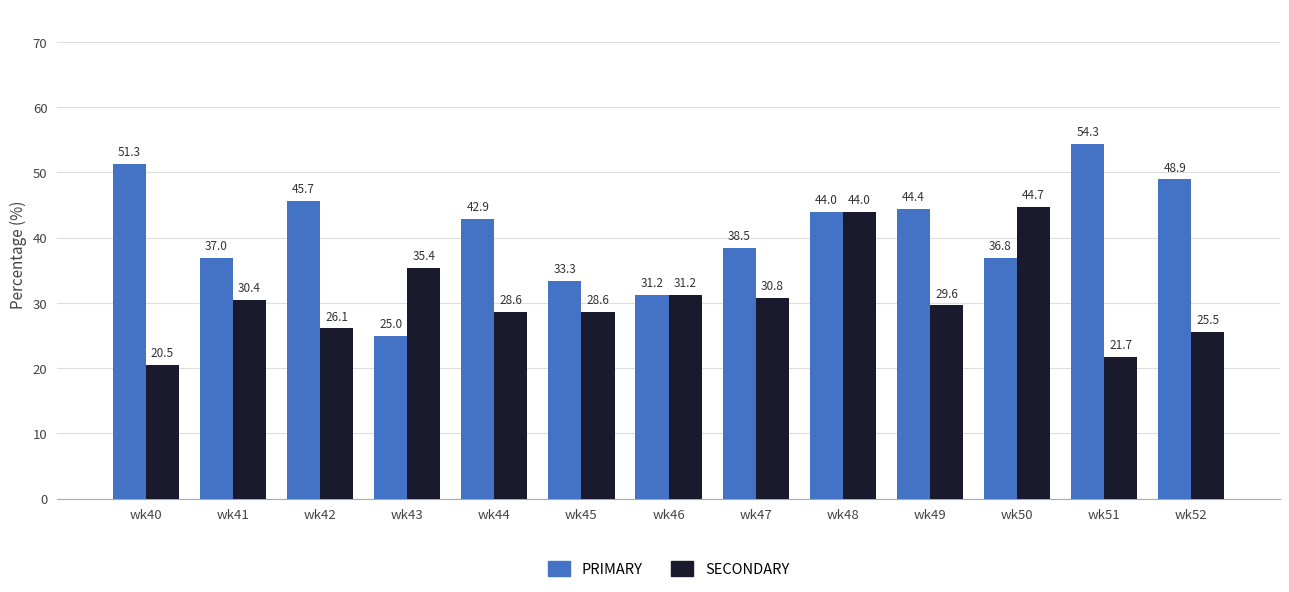

Where does the PRIMARY series first go above 42?

wk40